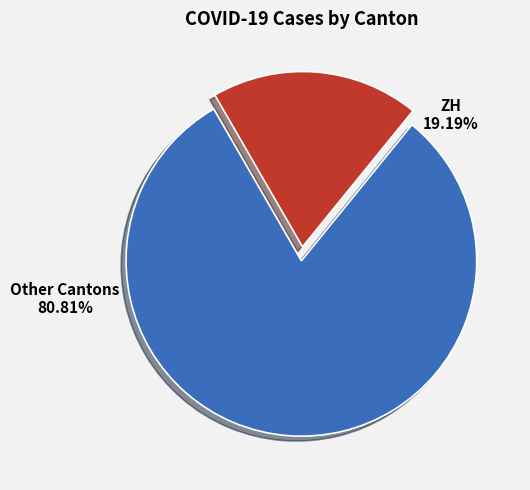

Does any single category account for the majority?

Yes